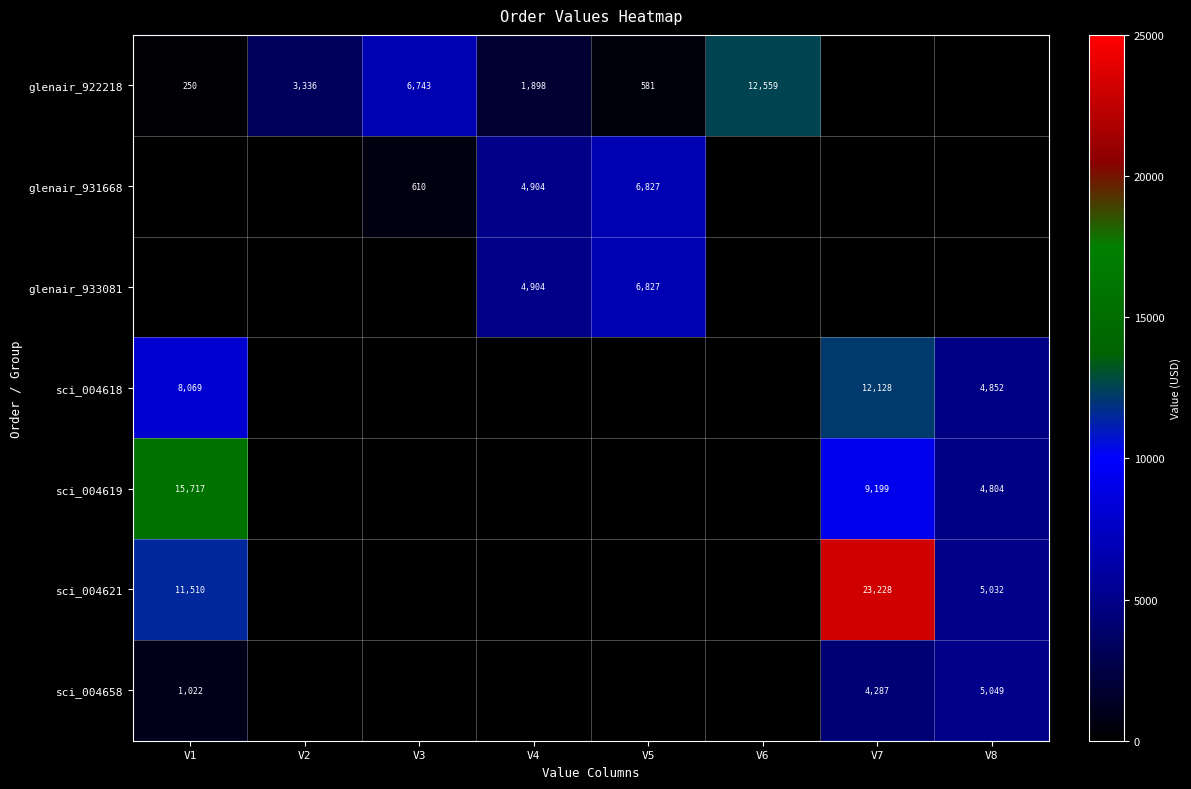

Which series has the widest spread of values?

sci_004621